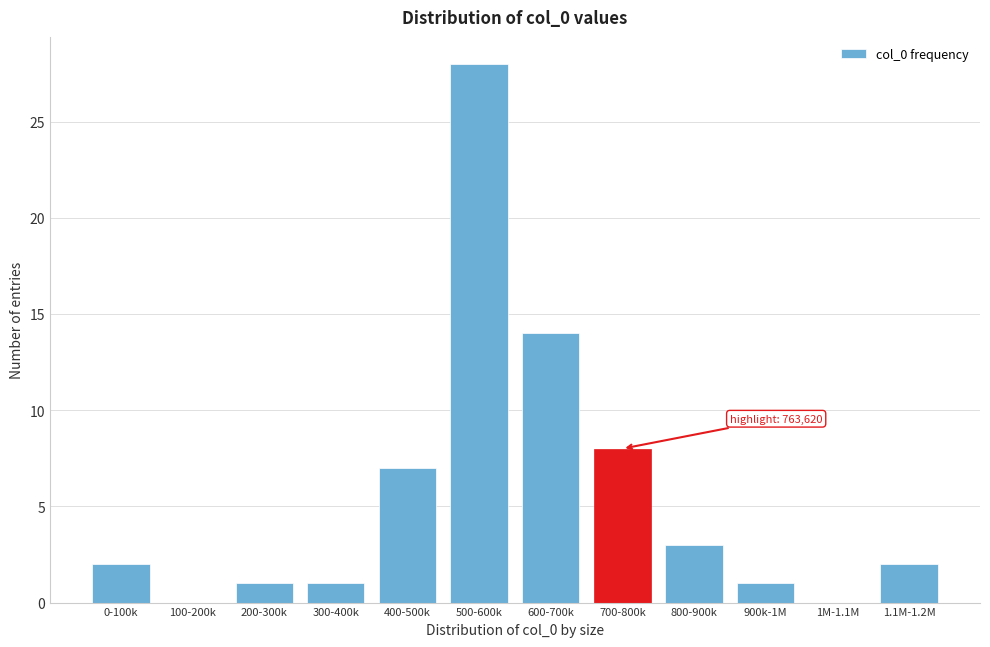

Reading left to right, extract all data points from this chart.

0-100k=2	100-200k=0	200-300k=1	300-400k=1	400-500k=7	500-600k=28	600-700k=14	700-800k=8	800-900k=3	900k-1M=1	1M-1.1M=0	1.1M-1.2M=2